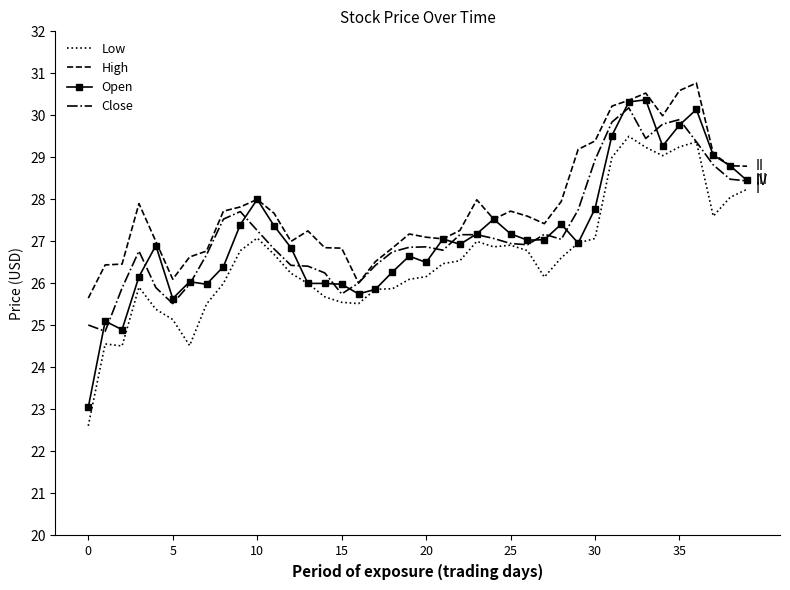

What is the greatest value displayed?

30.8